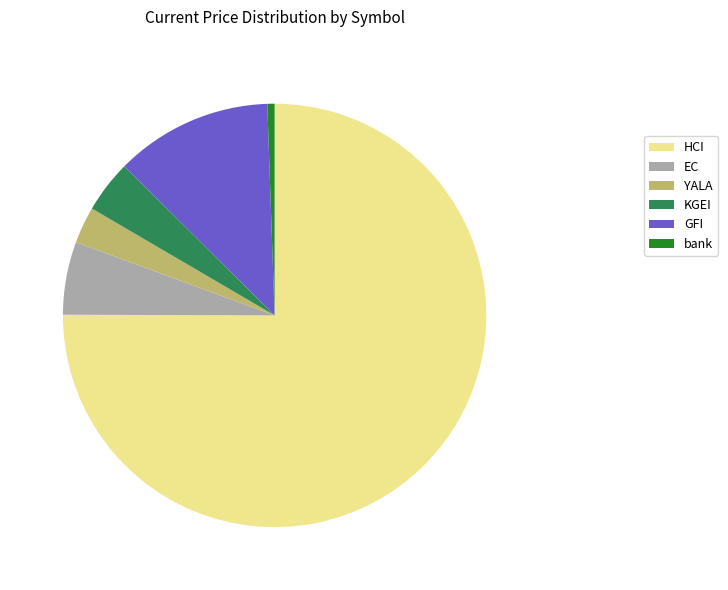

Which category has the biggest portion of the pie?

HCI